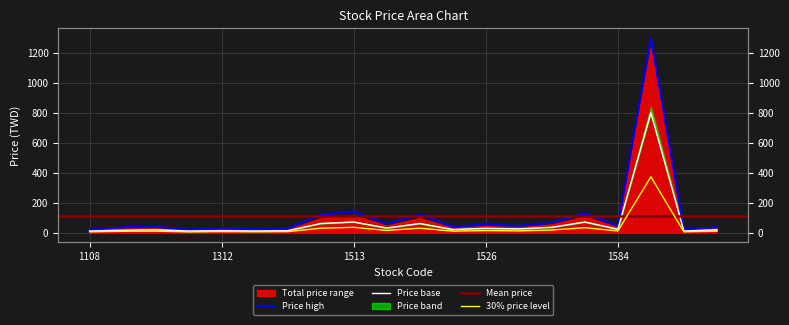

What is the value of the price_base point at the 6th from the left?

22.0